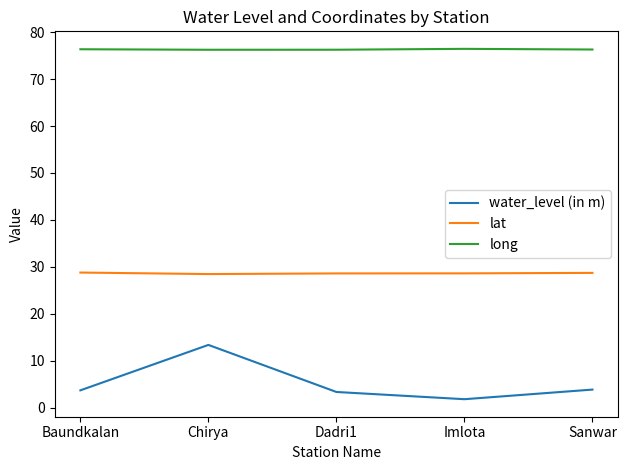

Is it true that long equals 76.3 at Sanwar?

True